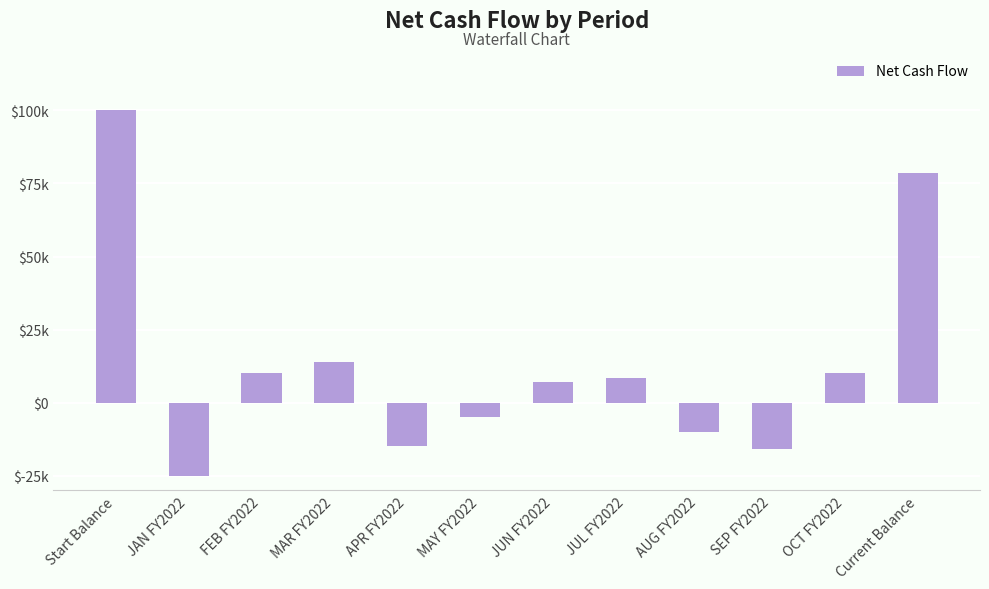

What is the change in value from JAN FY2022 to AUG FY2022?

+15000